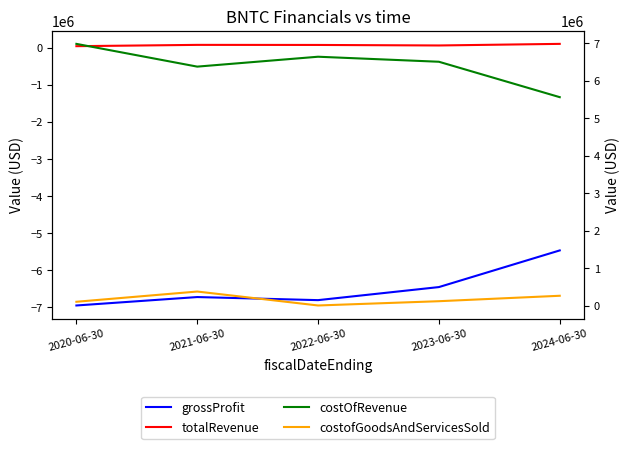

How many categories are shown in the chart?

5